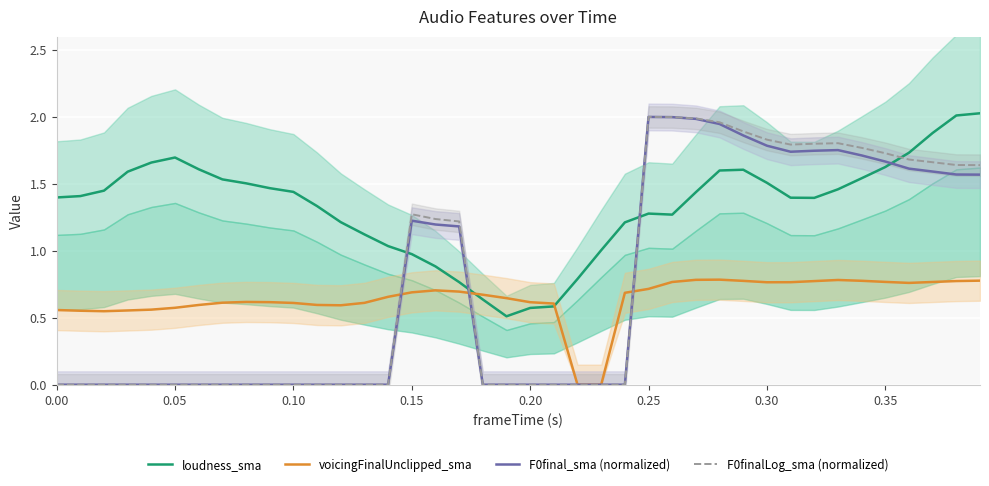

Which series ends up on top after the final intersection of loudness_sma and F0finalLog_sma (normalized)?

loudness_sma